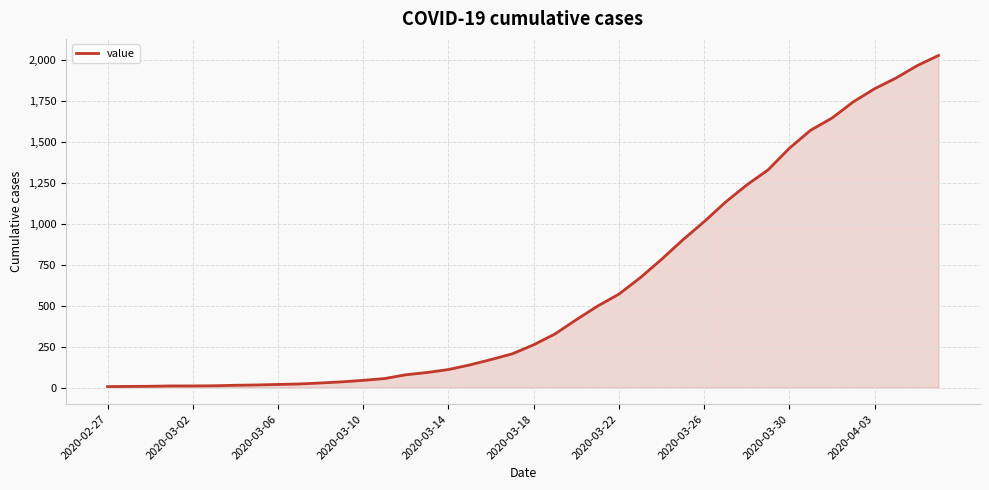

What is the maximum value shown in the chart?

2026